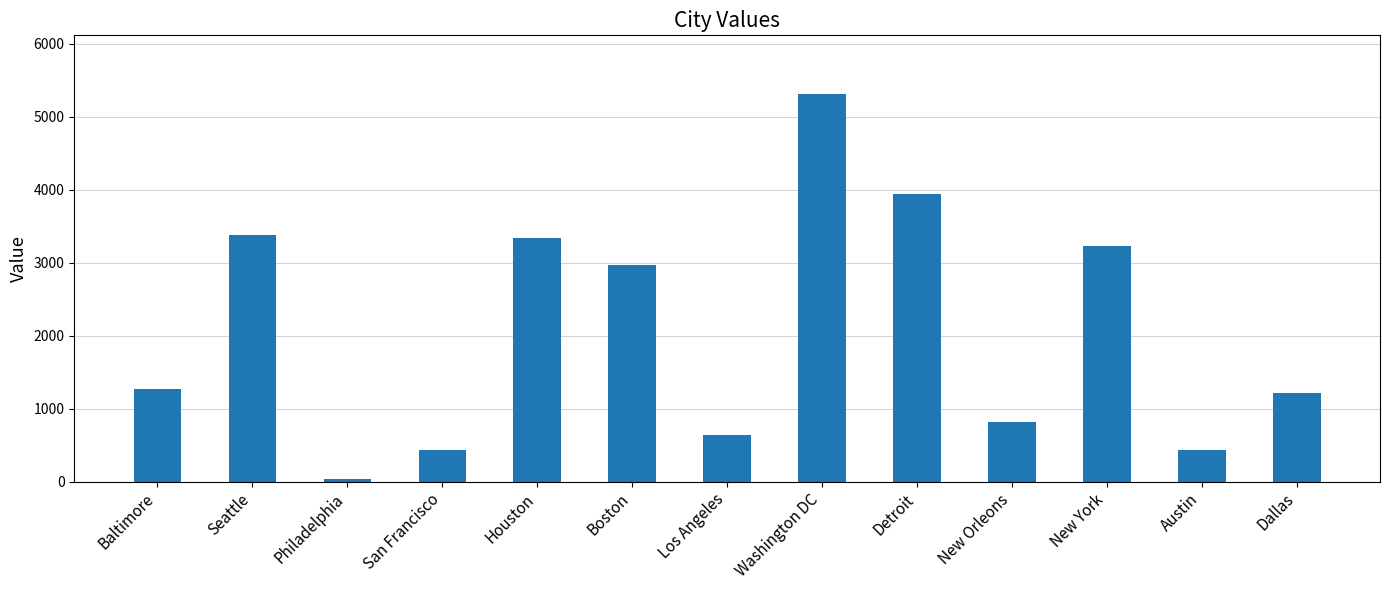

What is the change in value from Philadelphia to Boston?

+2925